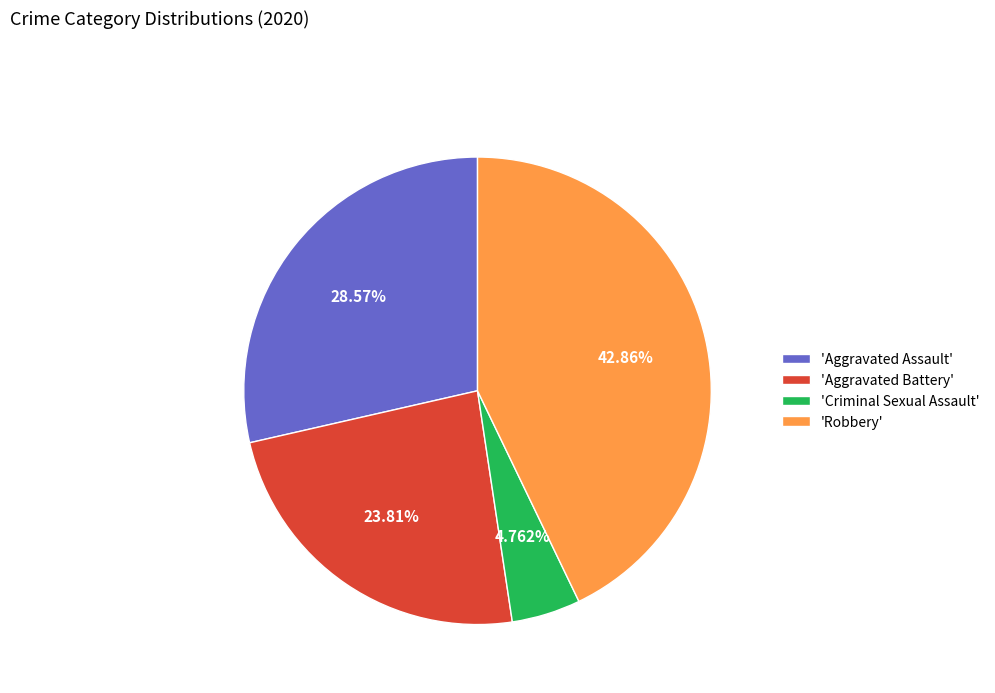

Does any single category account for the majority?

No